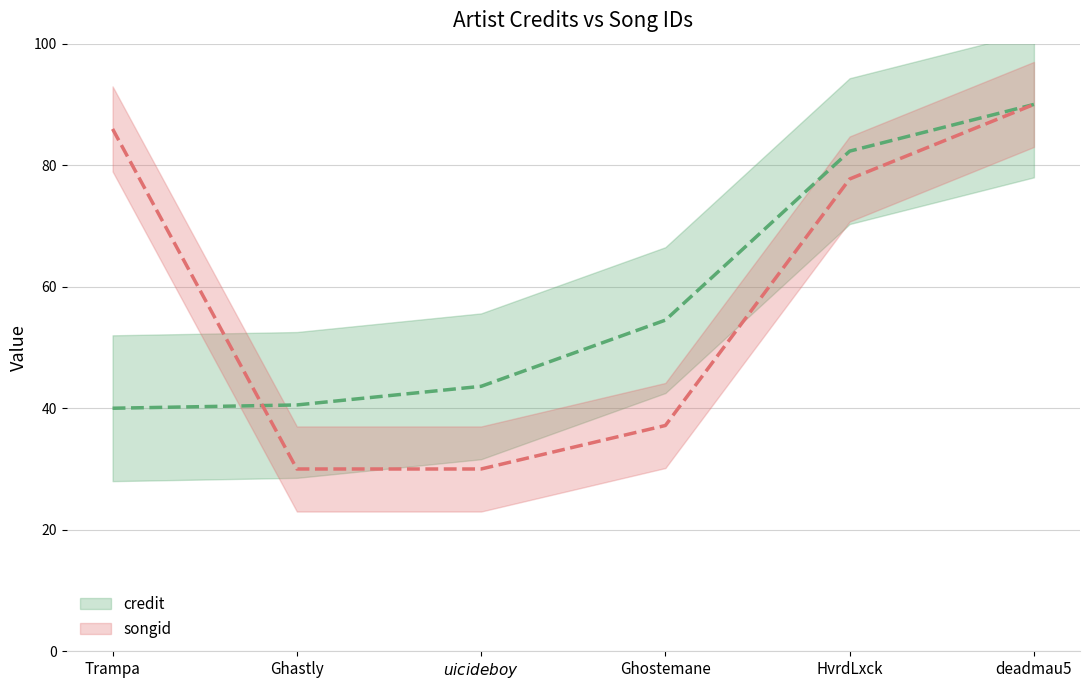

Which label corresponds to the largest value in the chart?

deadmau5